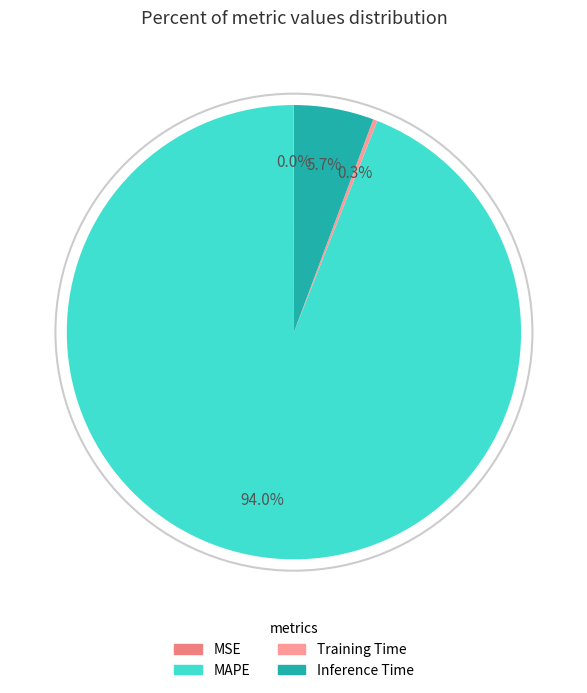

To the nearest percent, what is the average slice percentage?

25%